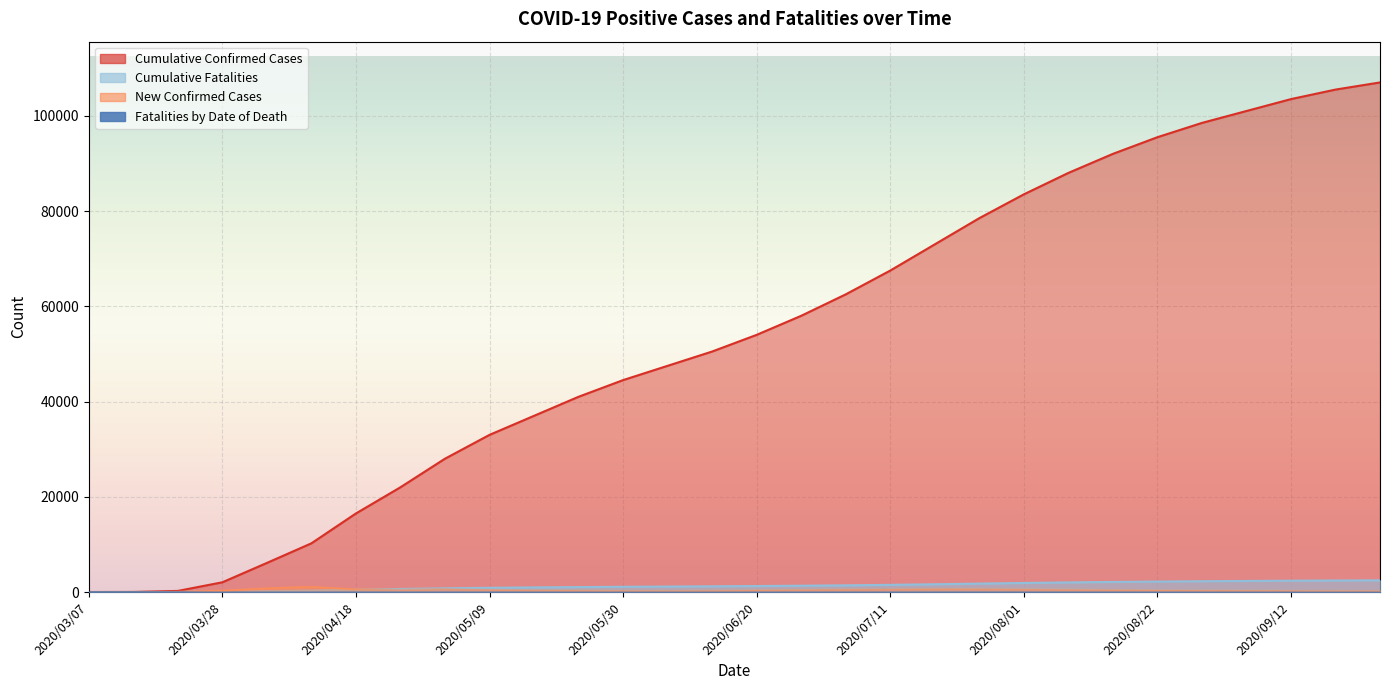

What is the spread (max minus min) of values at 2020/08/08?

87983